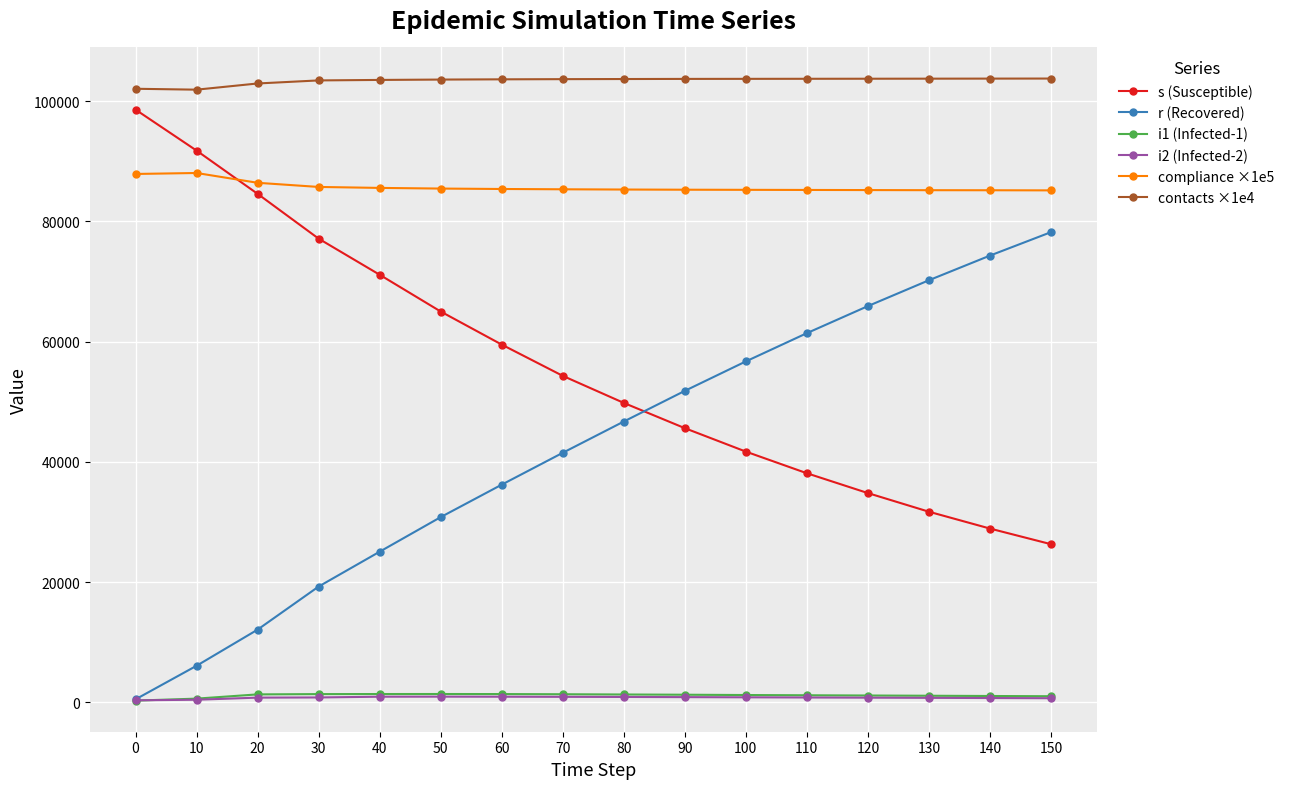

How many times do r (Recovered) and s (Susceptible) cross each other?

1